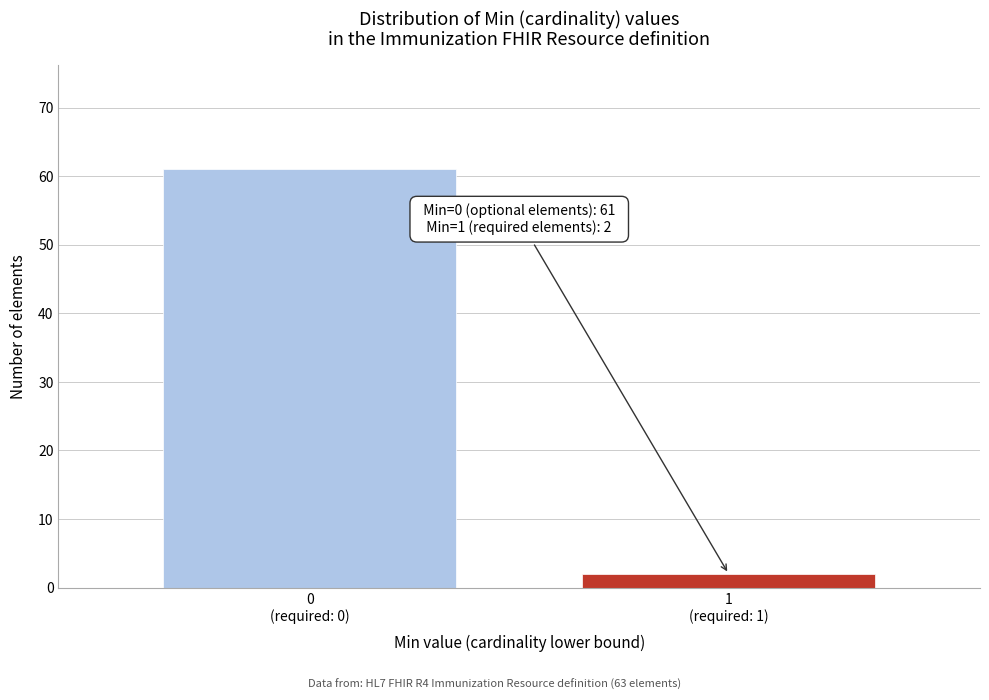

Reading left to right, transcribe all the data shown in this chart.

61	2